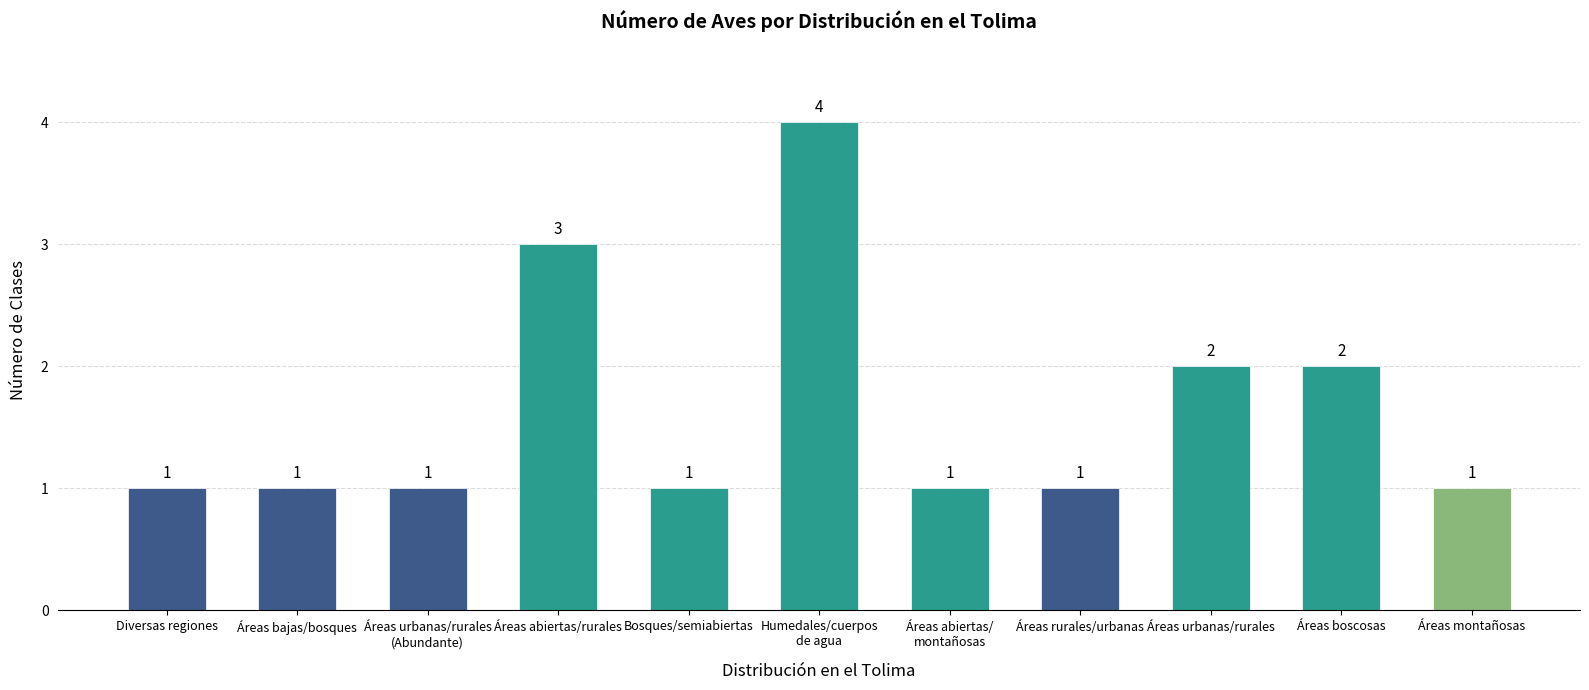

What is the sum of all values?

18